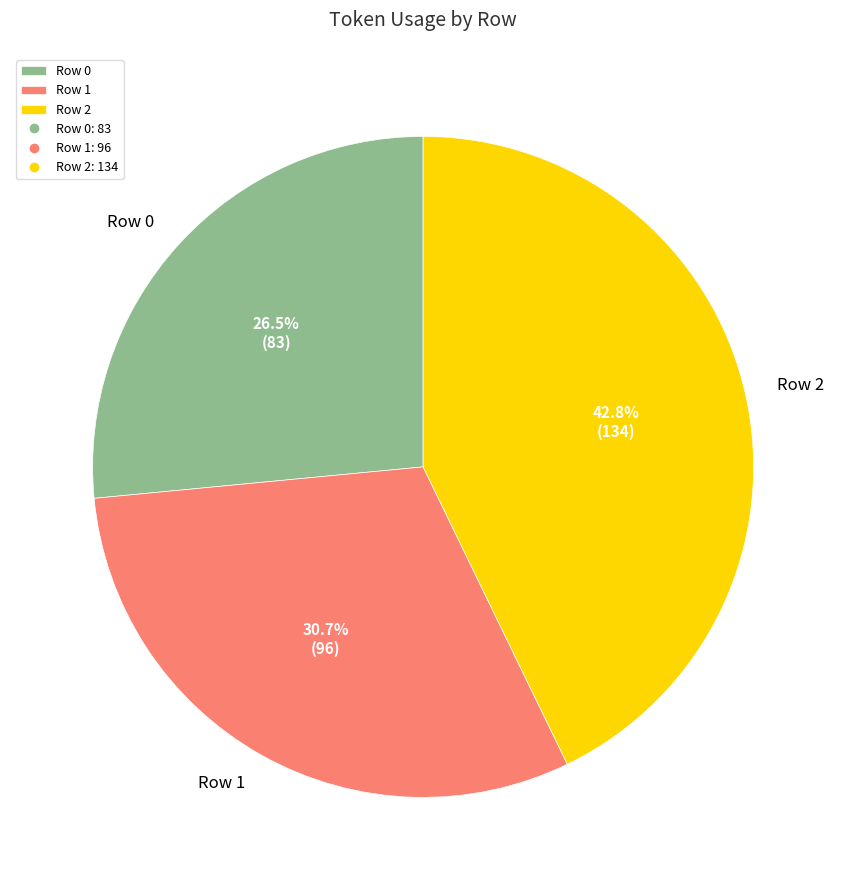

Count the number of slices in the pie.

3